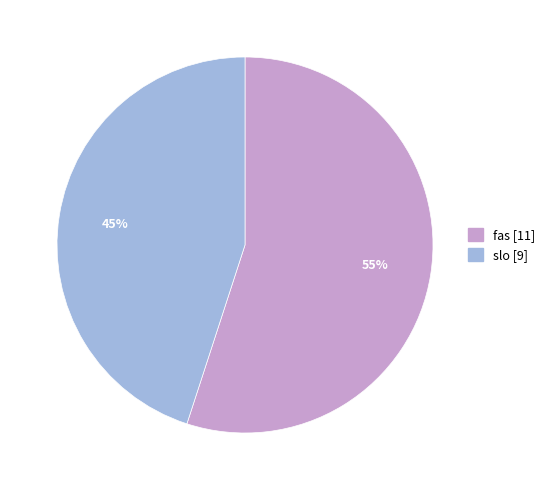

To the nearest percent, what is the difference between the fas and slo slice percentages?

10%